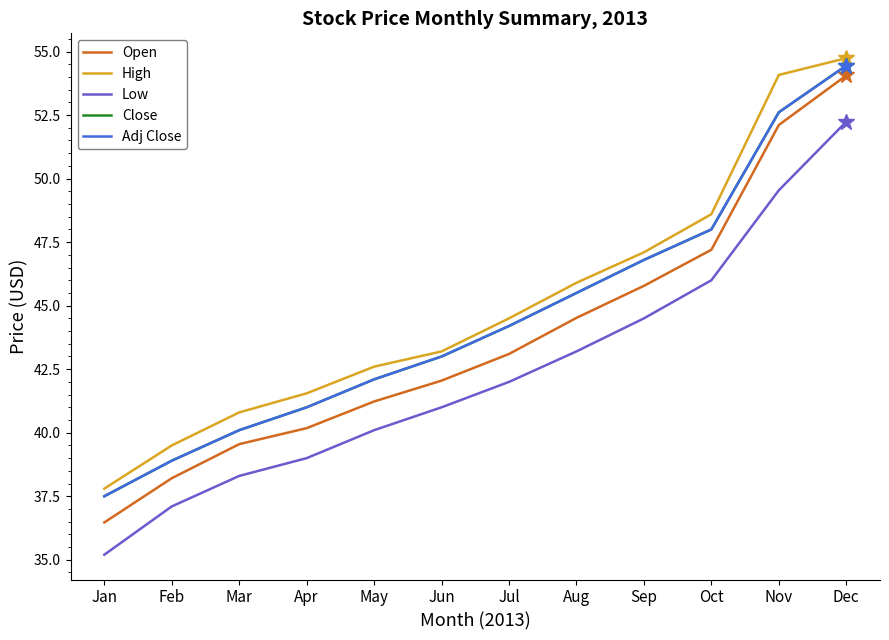

At which label is Open closest to 45?

Aug